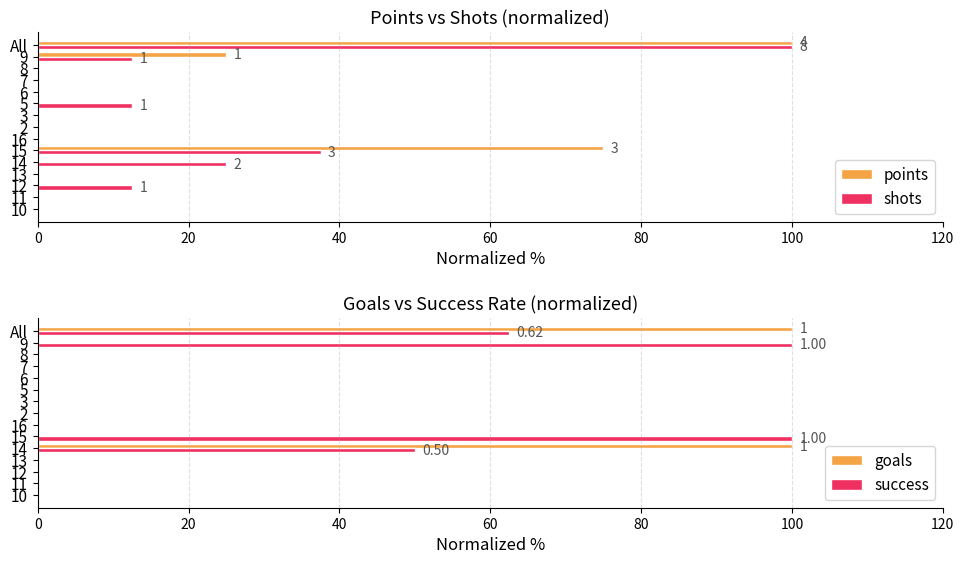

What is the difference between the success values at 14 and 15?

50.0